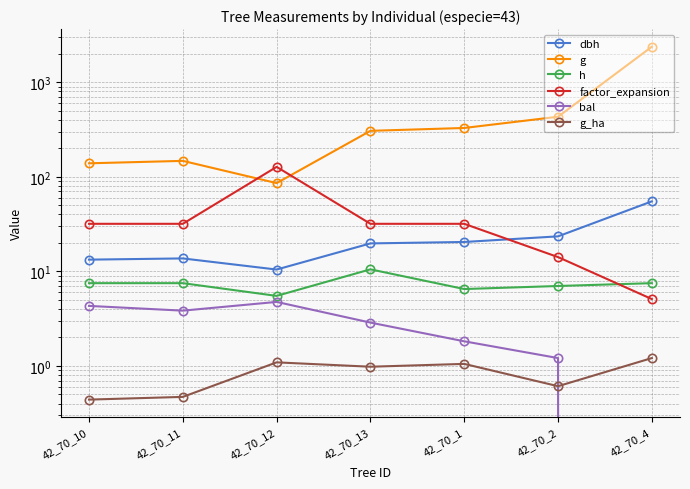

What is the minimum value for h?

5.5